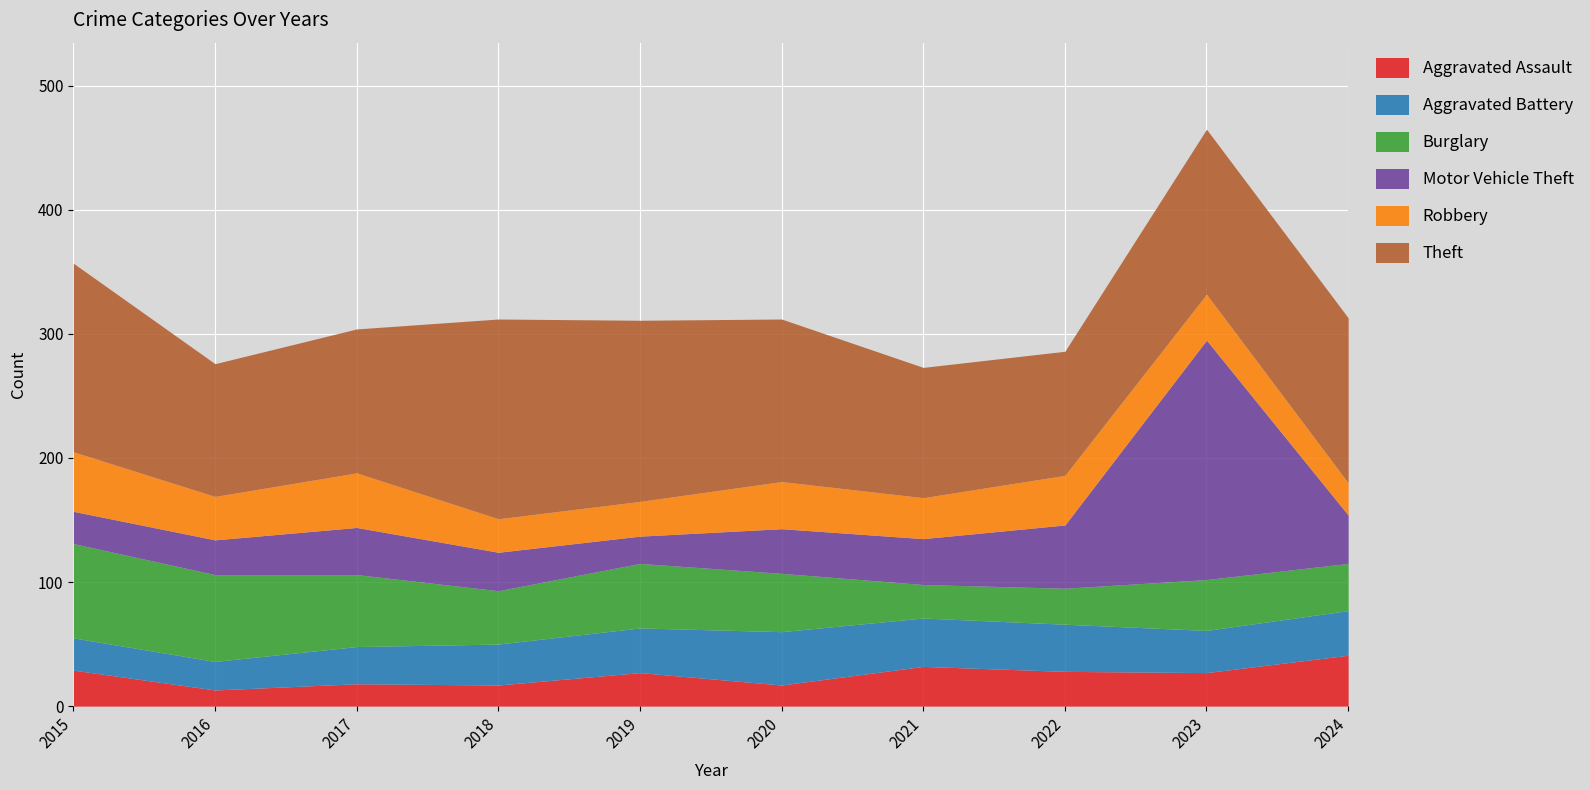

Which series ends up on top after the final intersection of Aggravated Assault and Robbery?

Aggravated Assault